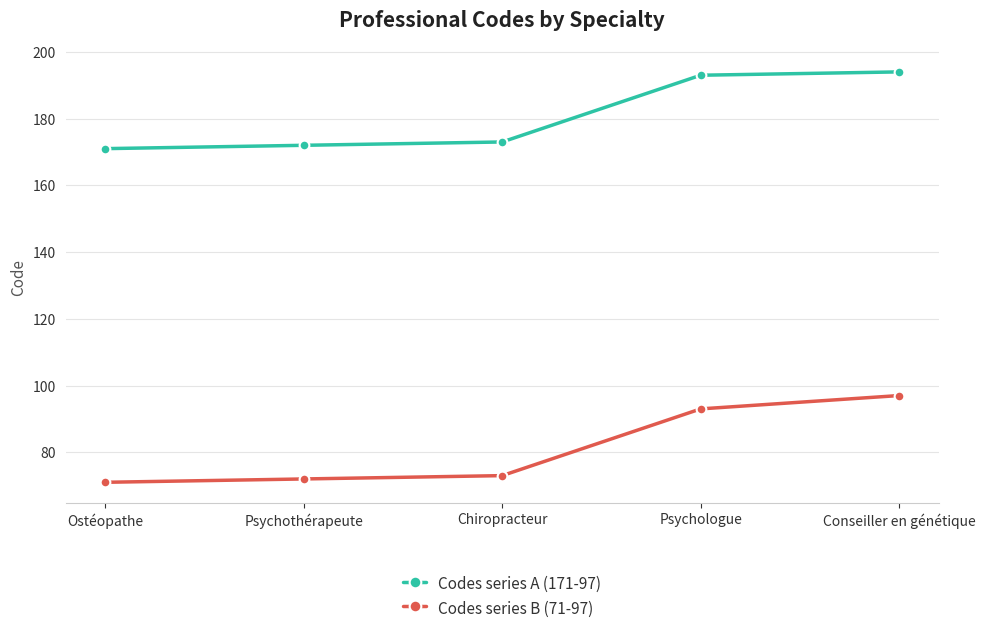

What is the value of the Codes series B (71-97) point at the 3rd from the left?

73